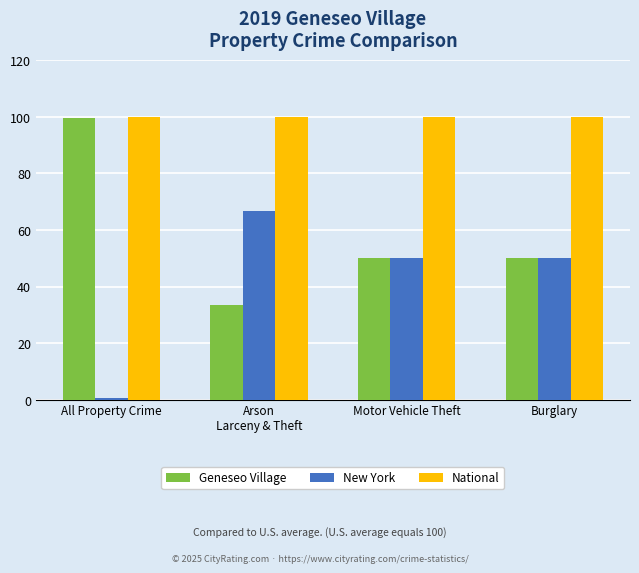

What is the sum of all Geneseo Village values?

232.7